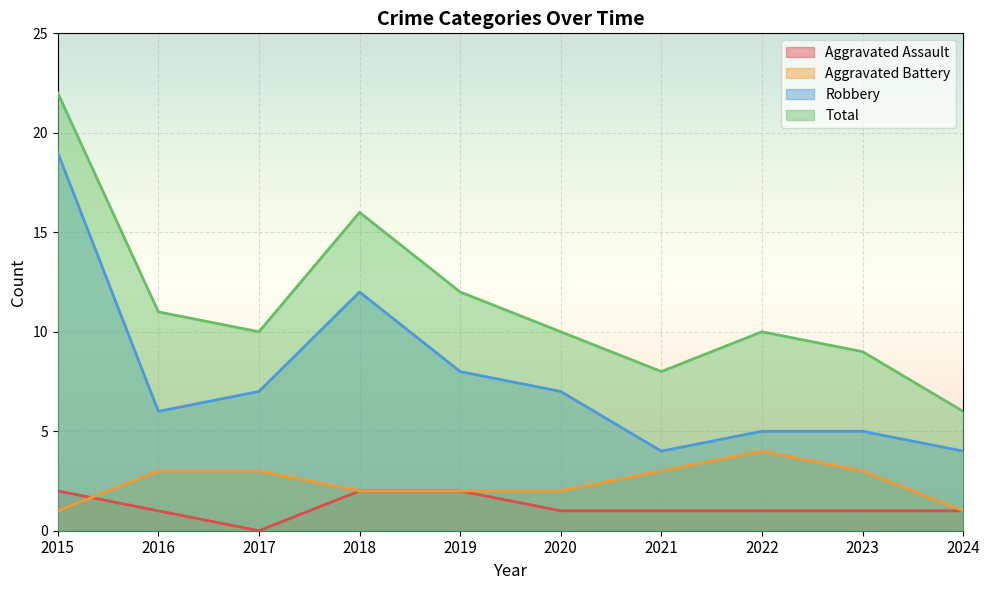

Is it true that Aggravated Battery equals 3 at 2019?

False